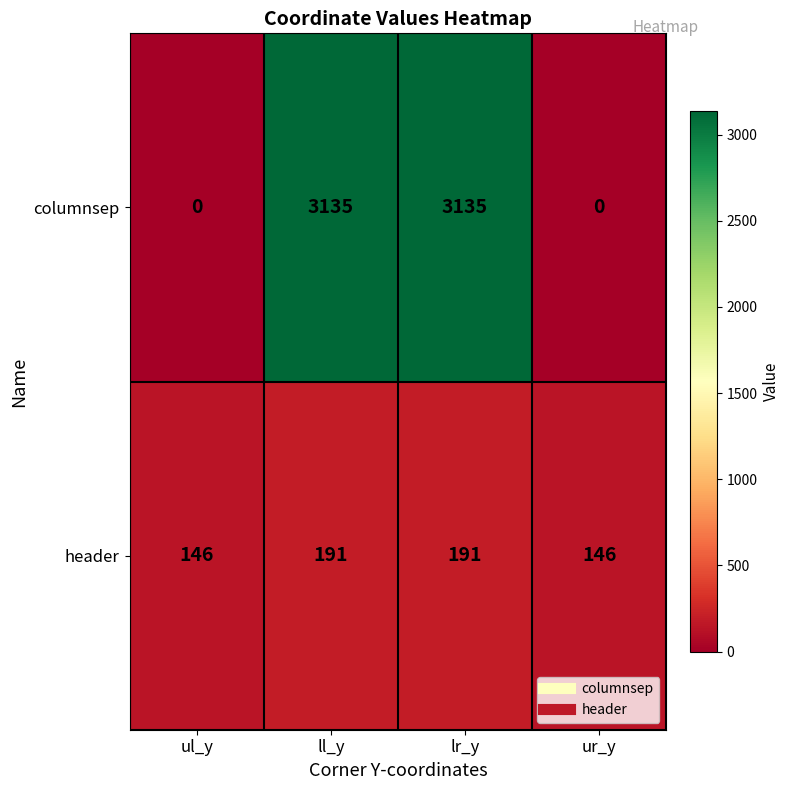

What is the spread (max minus min) of values at ur_y?

146